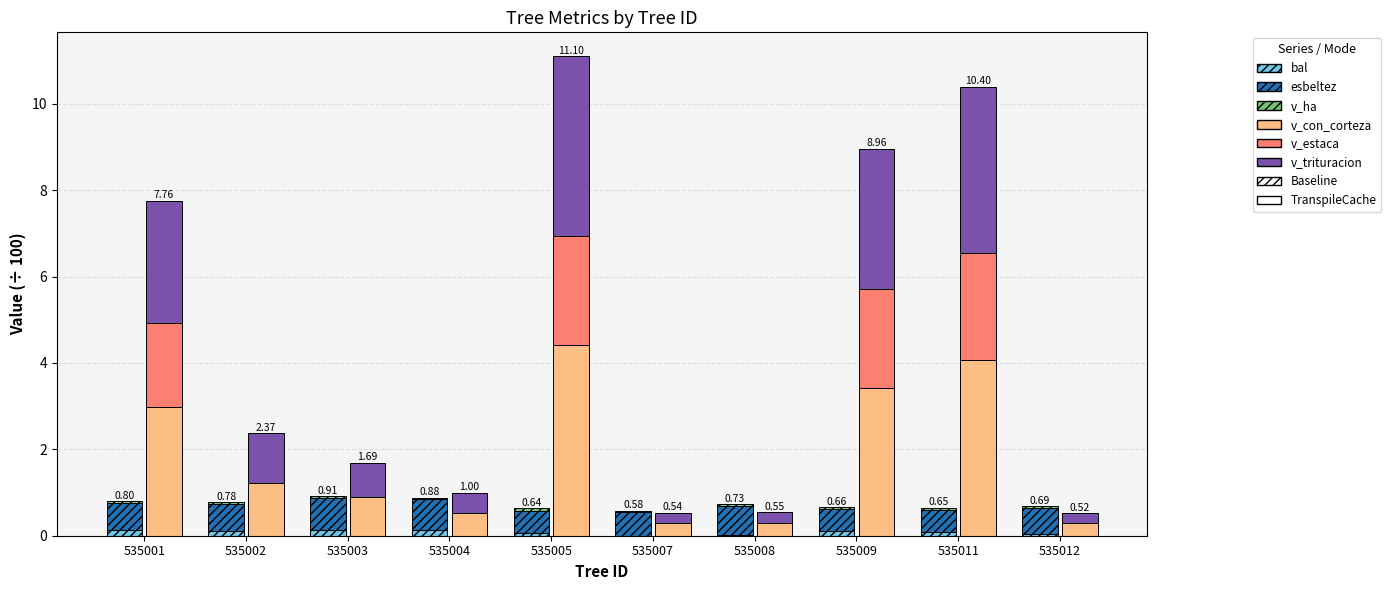

What is the total value across all series at 535008?

1.3